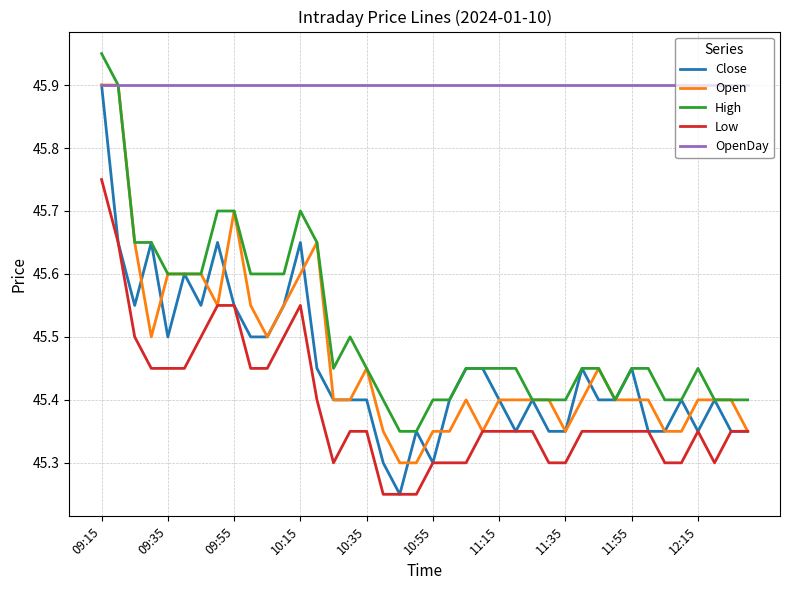

Which series has the largest range (max minus min)?

Close